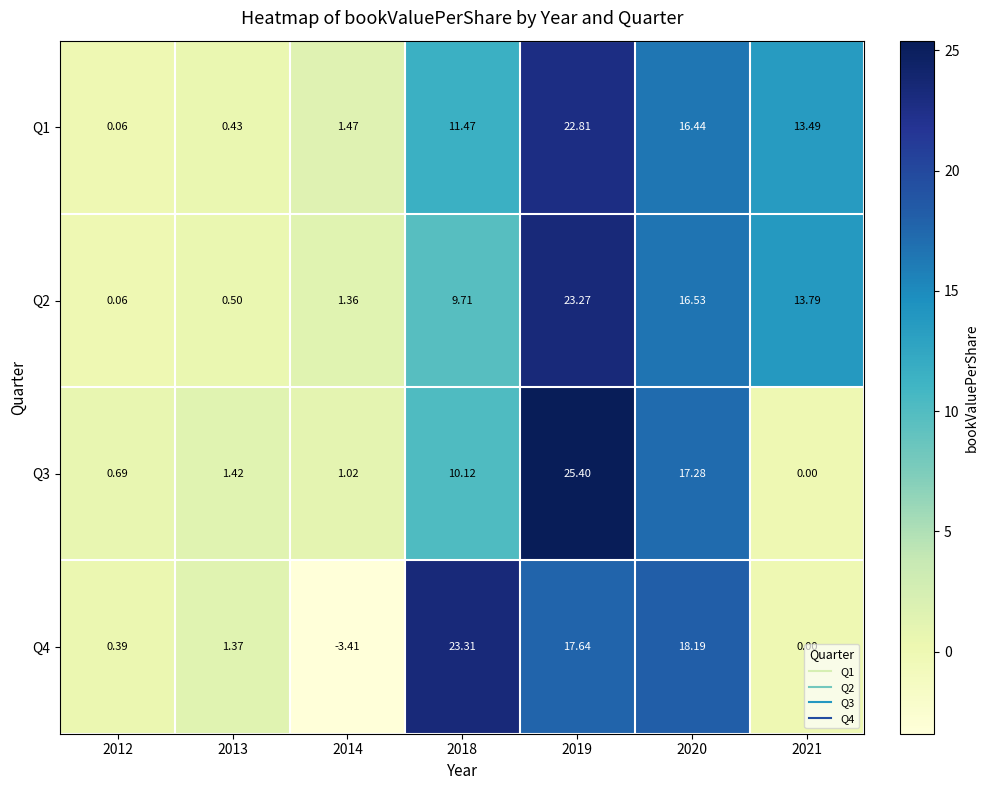

Is the value of Q1 at 2012 greater than the value of Q2 at 2018?

No